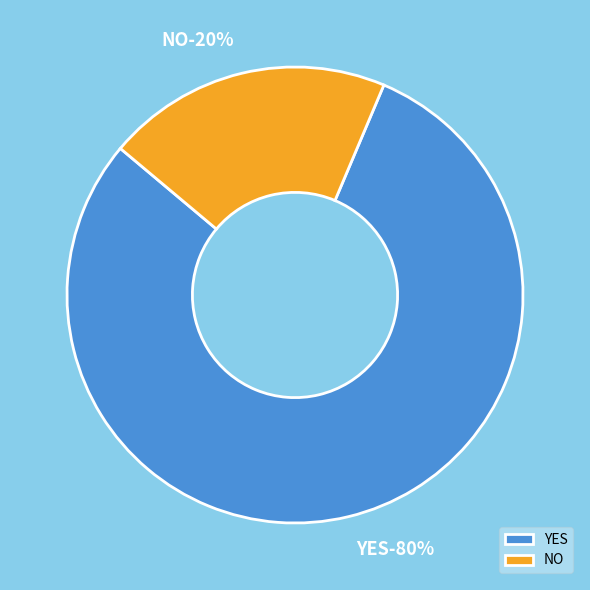

Which slice is the largest?

YES